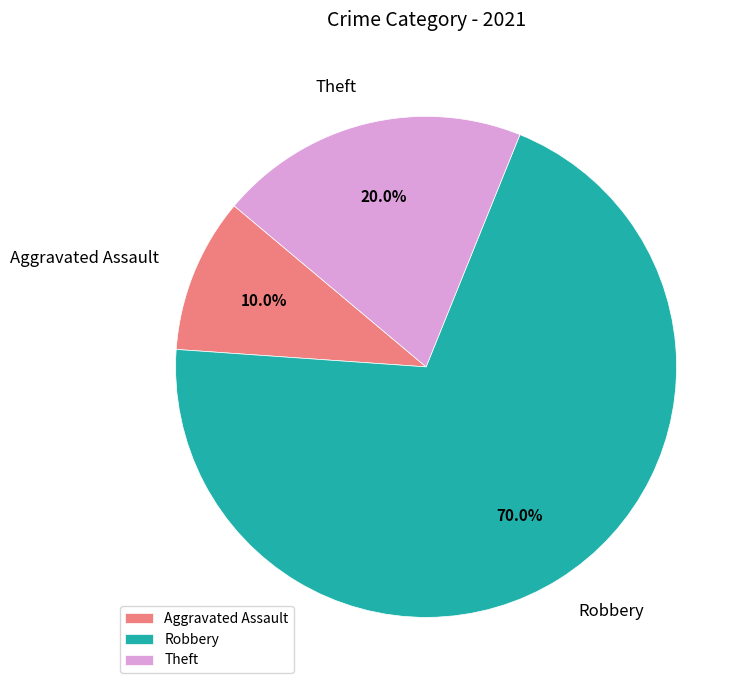

Does Aggravated Assault account for over 50% of the chart?

No